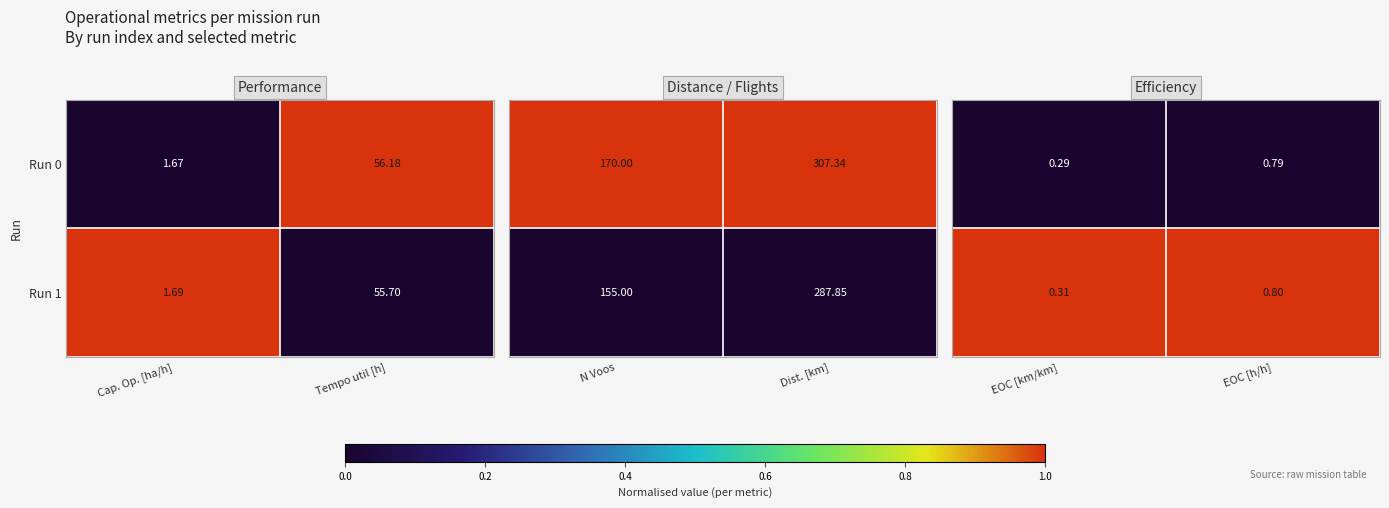

At which label does Run 1 first exceed 55?

Tempo util [h]